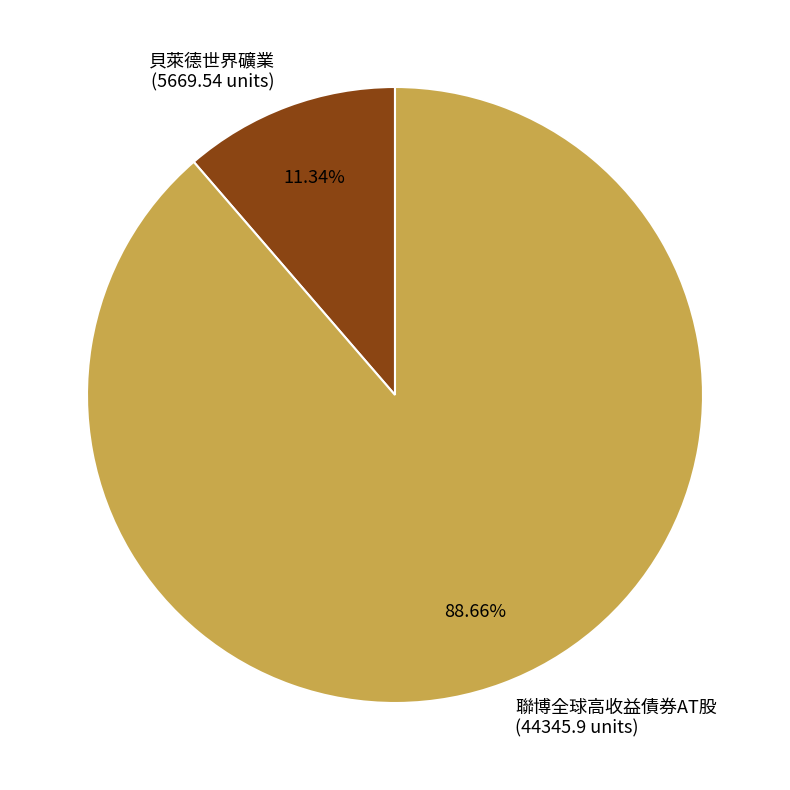

What is the smallest slice in the pie chart?

貝萊德世界礦業